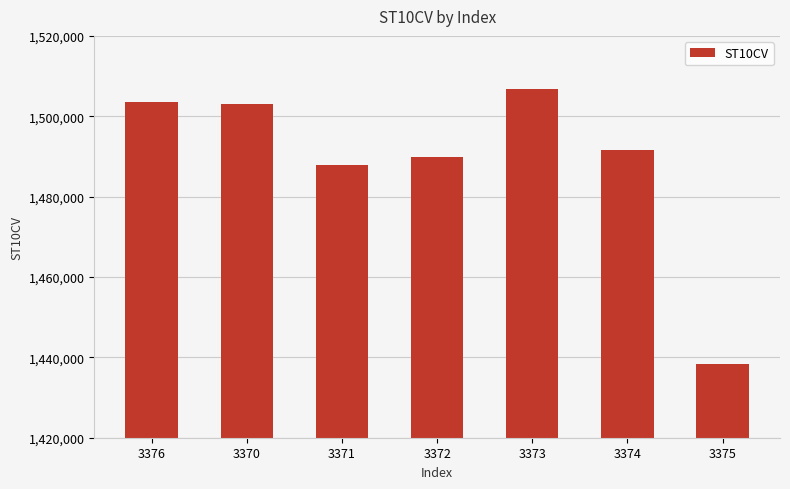

What is the label of the 7th bar from the right?

3376